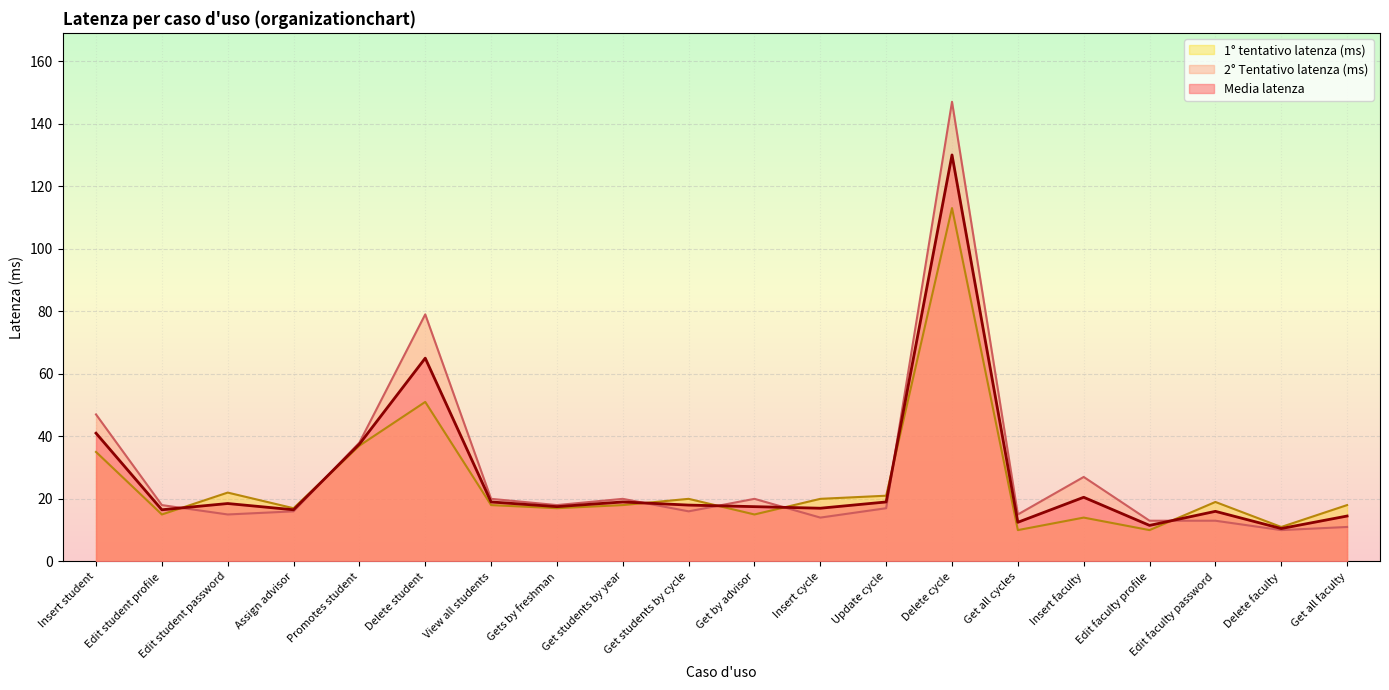

Which series has the largest total across all categories?

2° Tentativo latenza (ms)